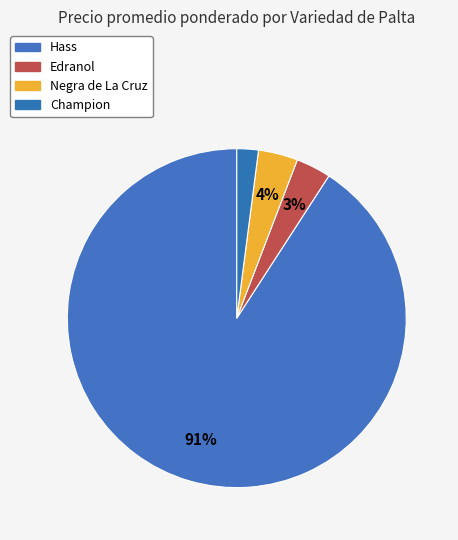

How many slices are in this pie chart?

4